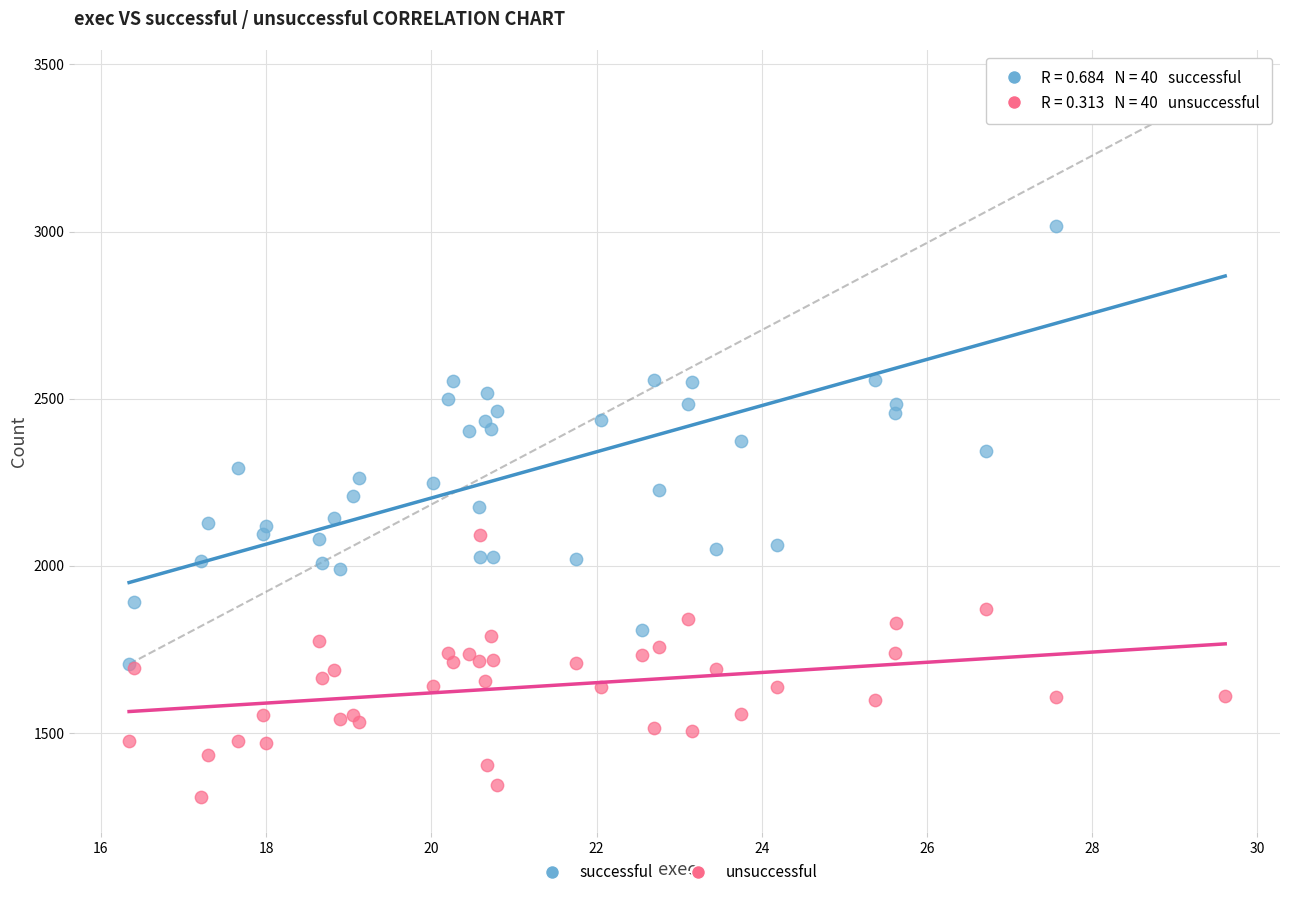

Which series contains the highest Y value?

successful